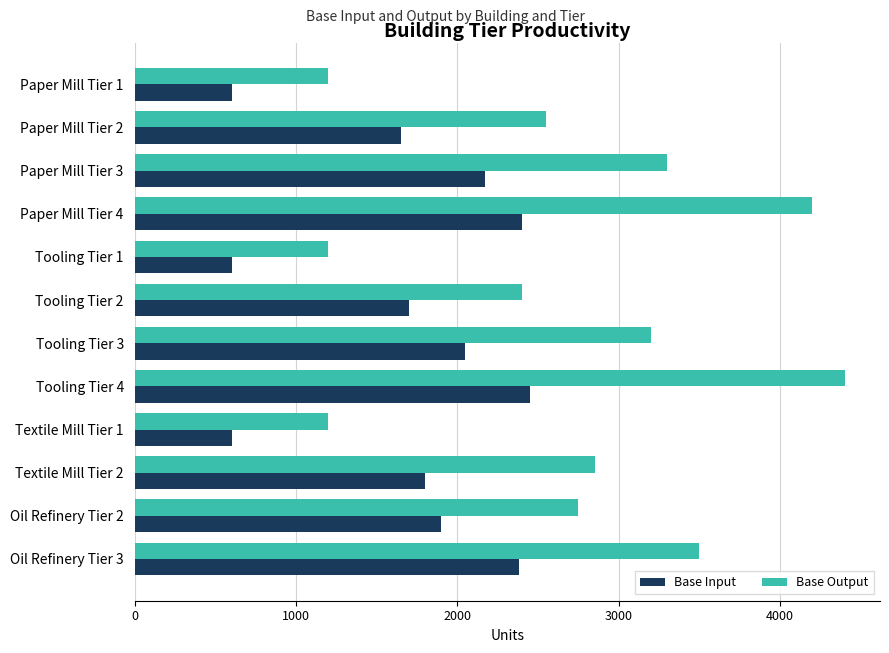

Rank the series by their average value, from lowest to highest.

Base Input, Base Output